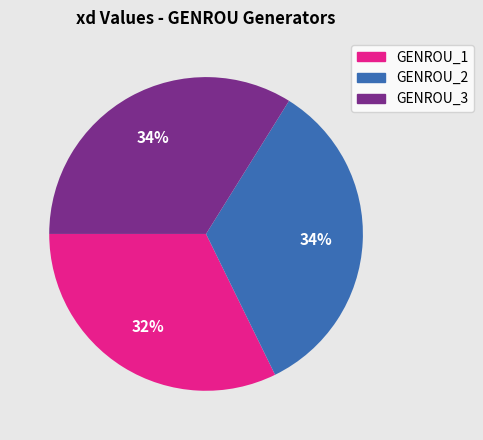

Is it true that GENROU_2 is 34% of the pie?

True